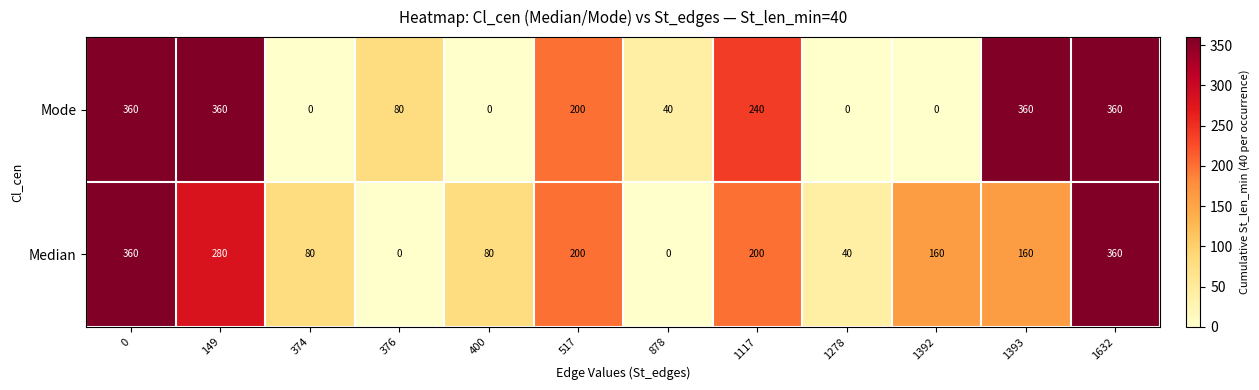

How many values in the Median series are below 160?

5